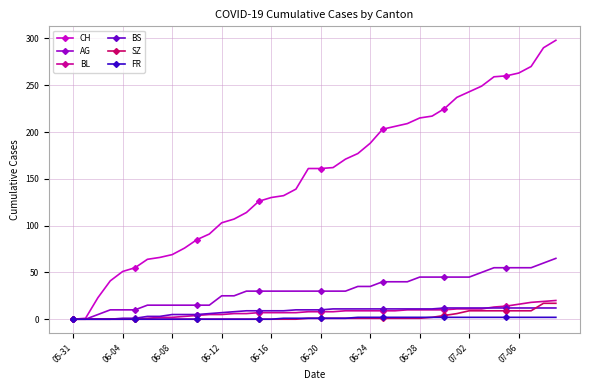

What is the maximum value for BL?

20